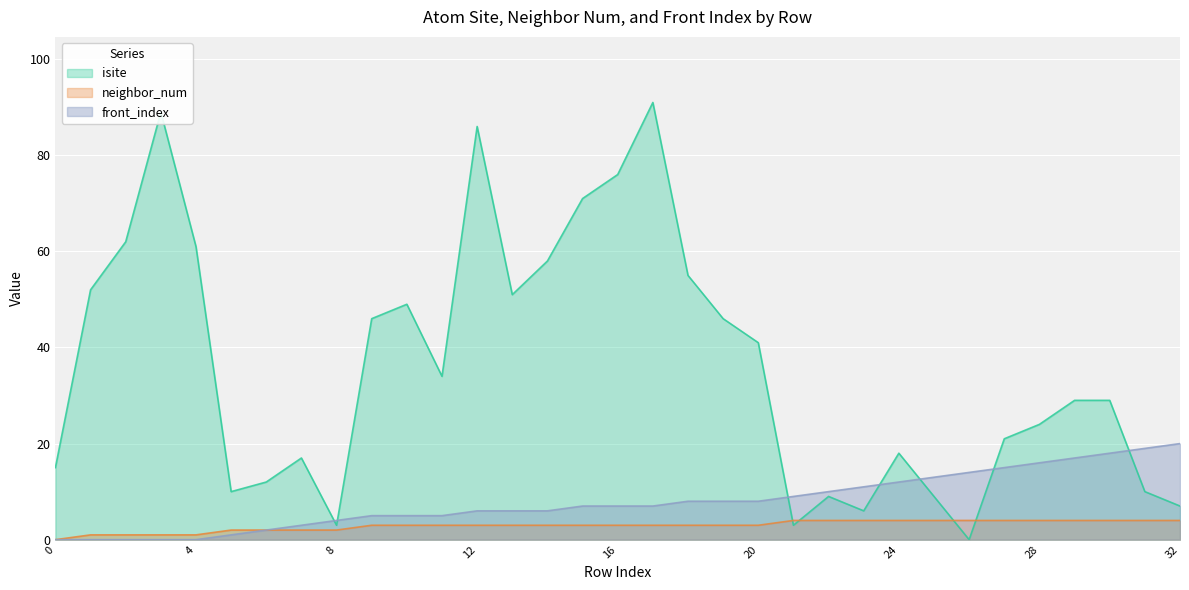

Reading right to left, transcribe all the data shown in this chart.

isite: 32=7	31=10	30=29	29=29	28=24	27=21	26=0	25=9	24=18	23=6	22=9	21=3	20=41	19=46	18=55	17=91	16=76	15=71	14=58	13=51	12=86	11=34	10=49	9=46	8=3	7=17	6=12	5=10	4=61	3=89	2=62	1=52	0=15
neighbor_num: 32=4	31=4	30=4	29=4	28=4	27=4	26=4	25=4	24=4	23=4	22=4	21=4	20=3	19=3	18=3	17=3	16=3	15=3	14=3	13=3	12=3	11=3	10=3	9=3	8=2	7=2	6=2	5=2	4=1	3=1	2=1	1=1	0=0
front_index: 32=20	31=19	30=18	29=17	28=16	27=15	26=14	25=13	24=12	23=11	22=10	21=9	20=8	19=8	18=8	17=7	16=7	15=7	14=6	13=6	12=6	11=5	10=5	9=5	8=4	7=3	6=2	5=1	4=0	3=0	2=0	1=0	0=0